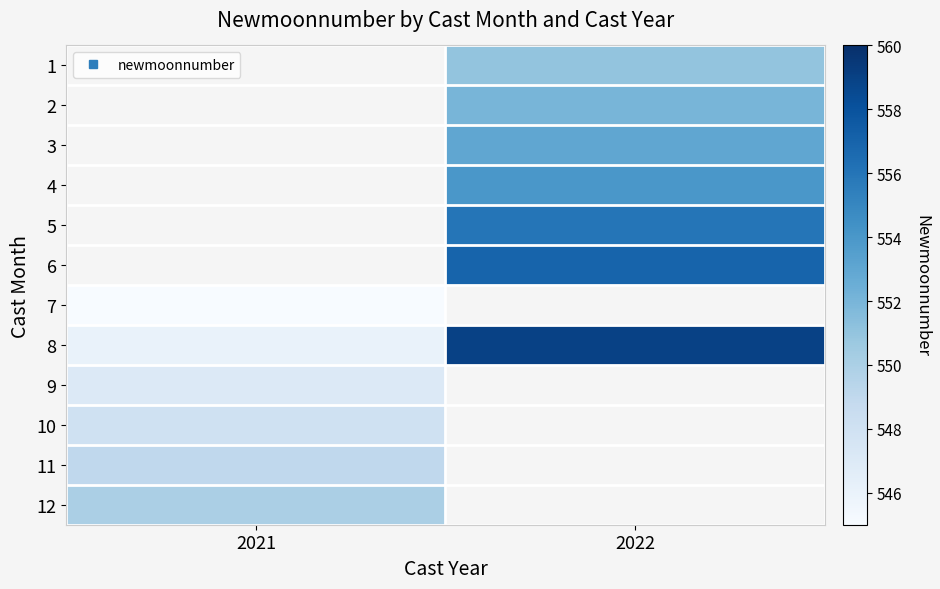

Between 2021 and 2022, which is larger?

2022